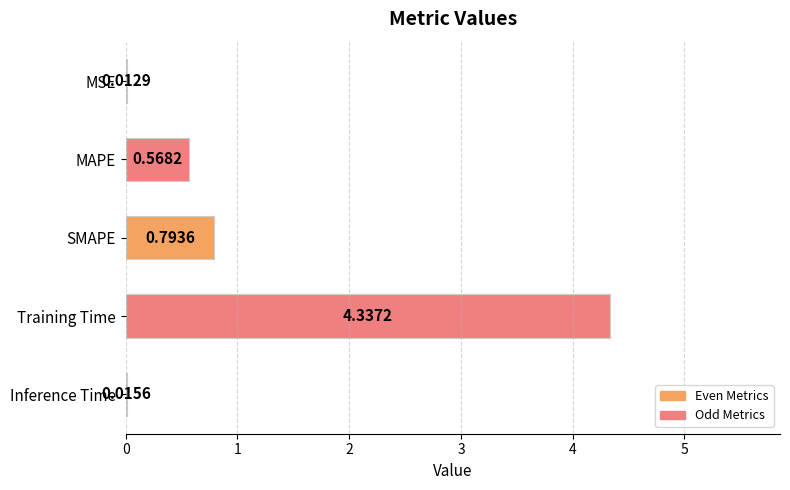

What is the change in value from MAPE to Inference Time?

-0.6